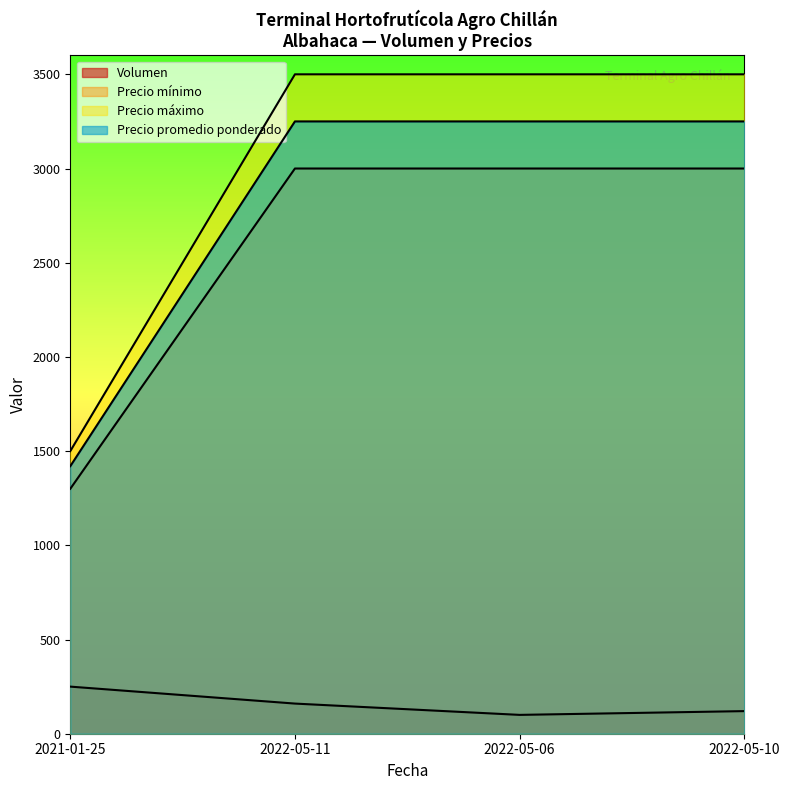

The value of Precio promedio ponderado at 2022-05-11 is 3250. True or false?

True